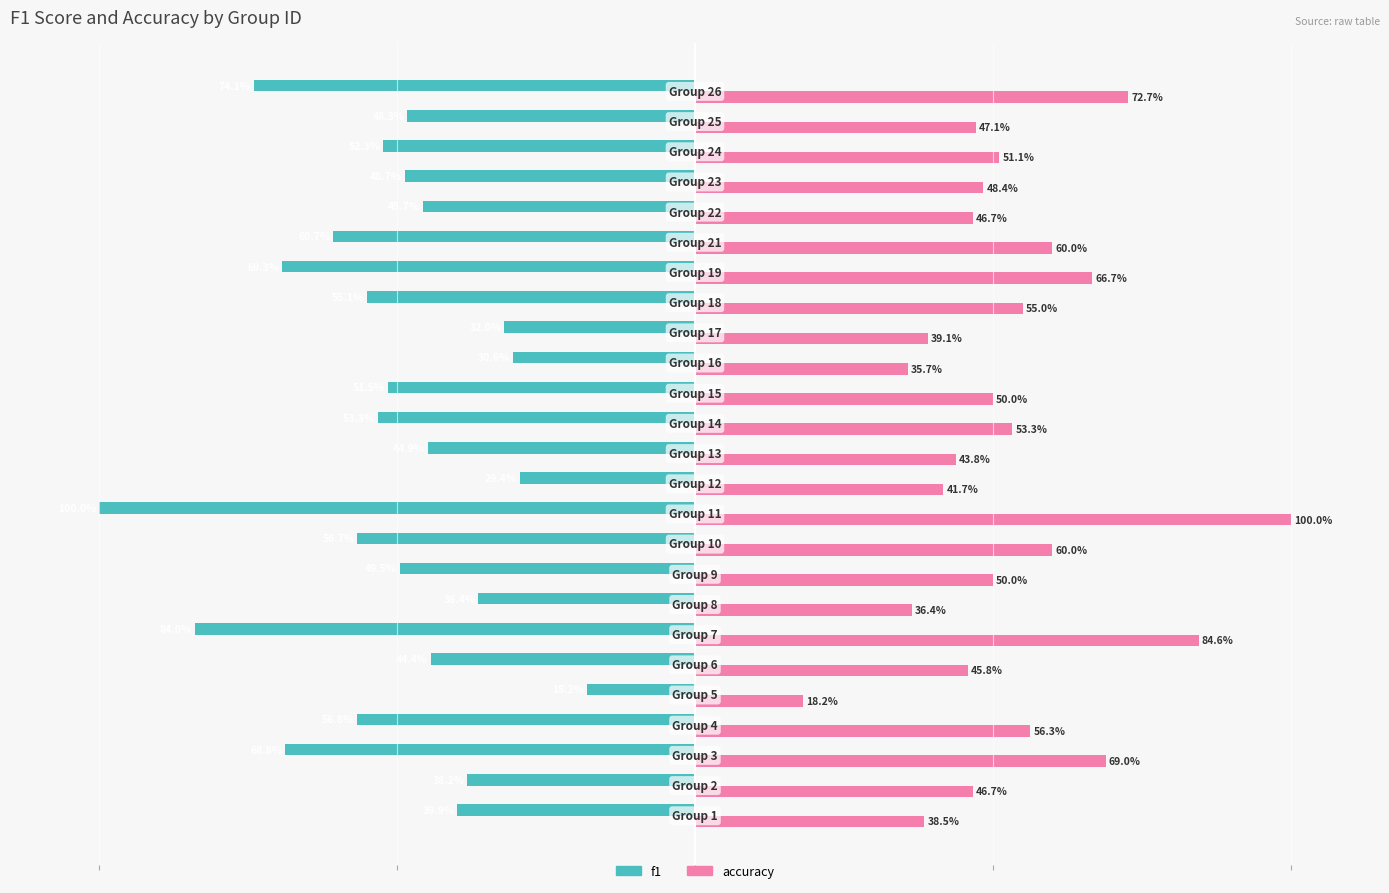

Rank the series by their maximum value, from highest to lowest.

accuracy, f1